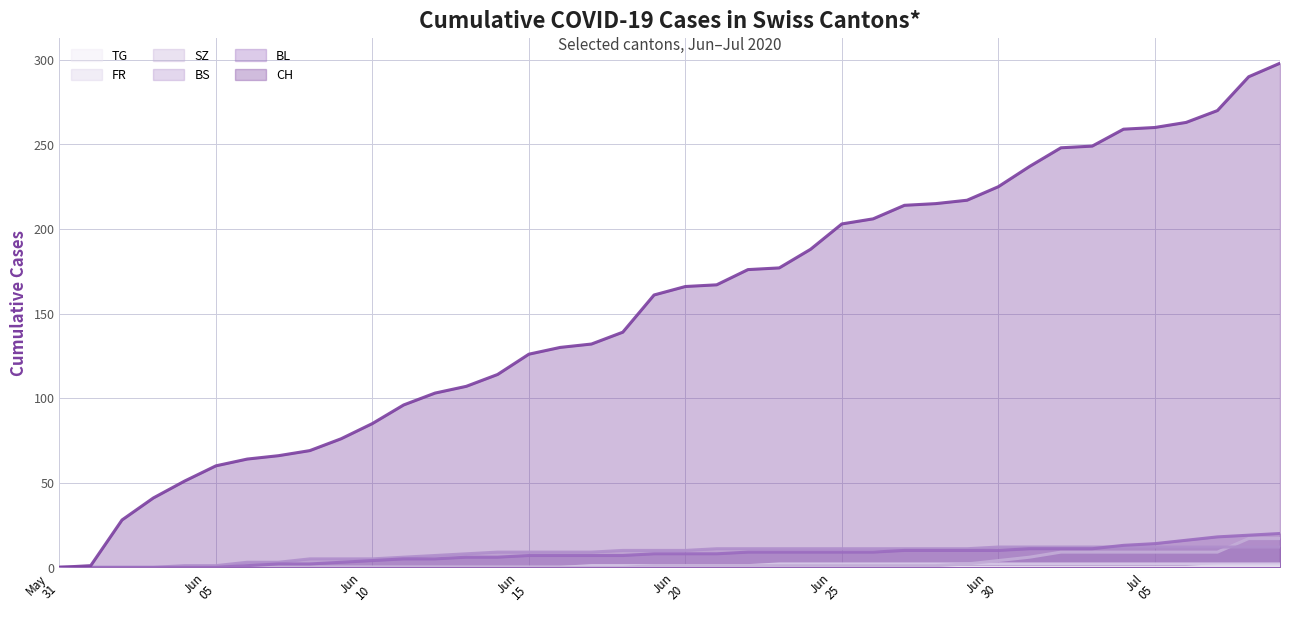

What is the difference between the second highest and minimum values in the SZ series?

17